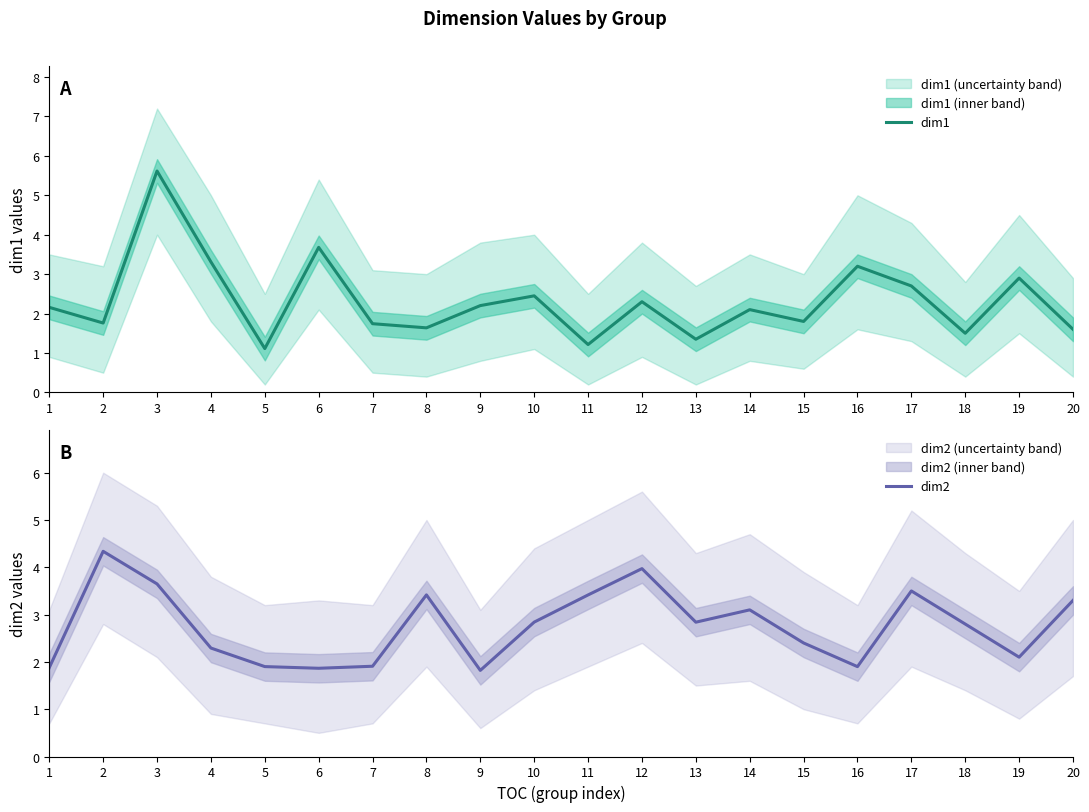

At how many categories does at least one series exceed 4?

2